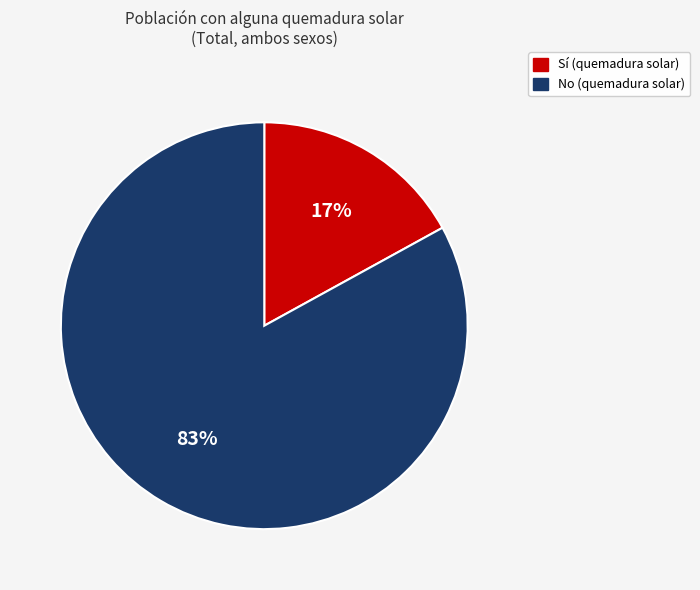

Between Sí and No, which is larger?

No